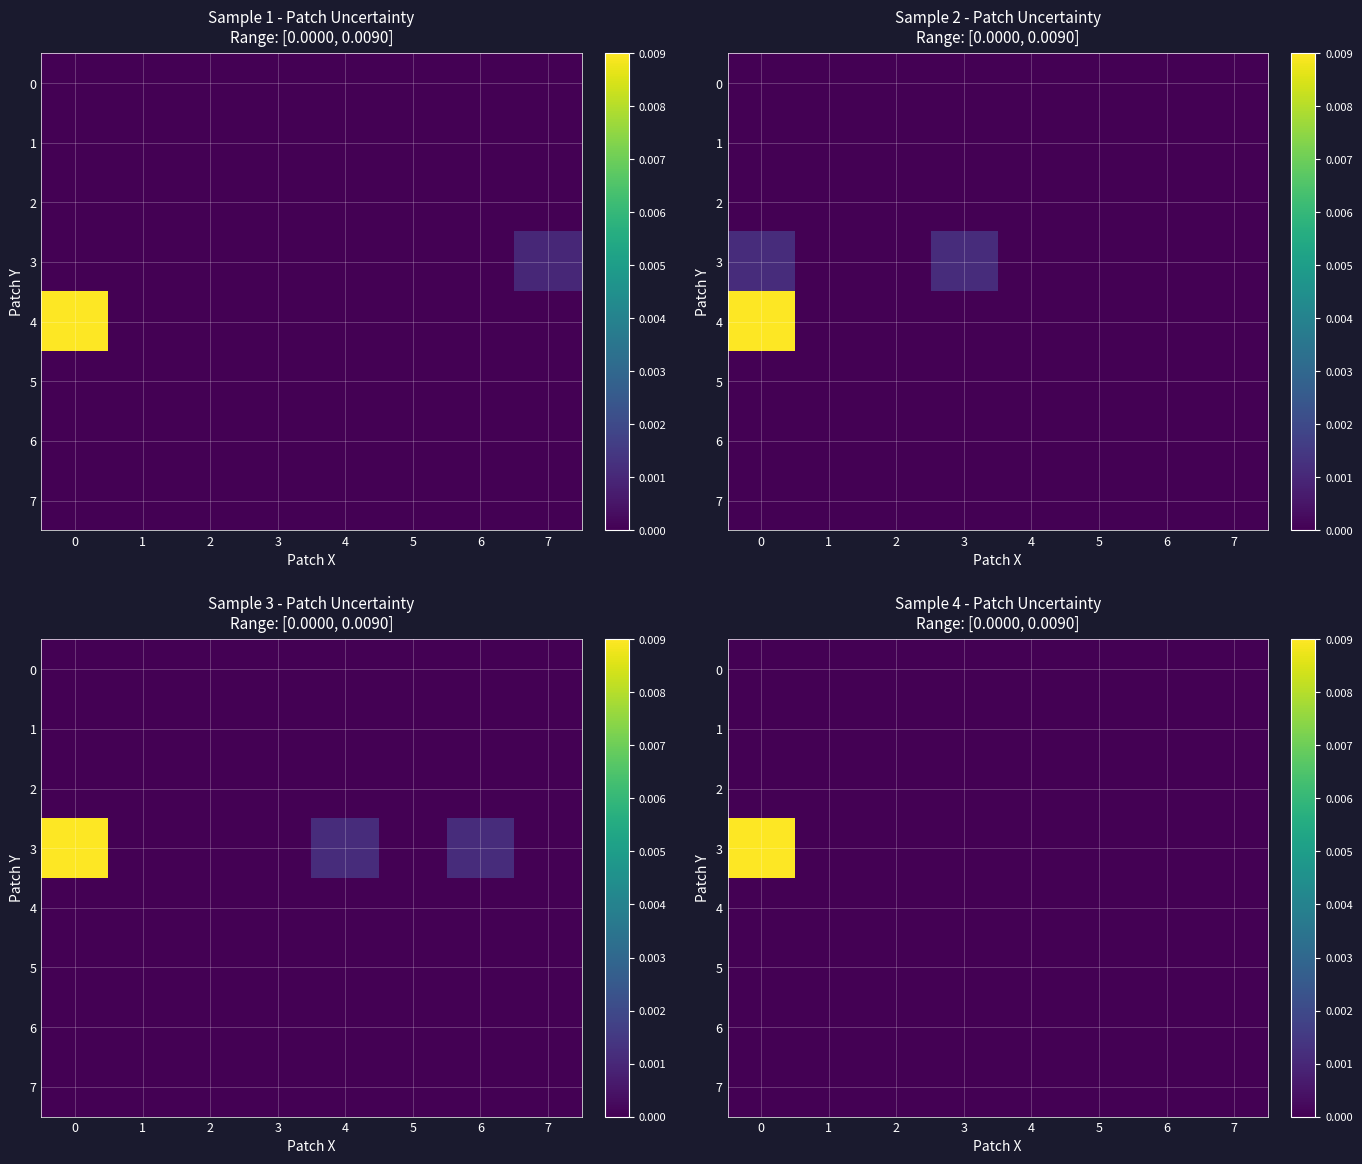

Rank the series by their maximum value, from lowest to highest.

0, 1, 2, 4, 5, 6, 7, 3